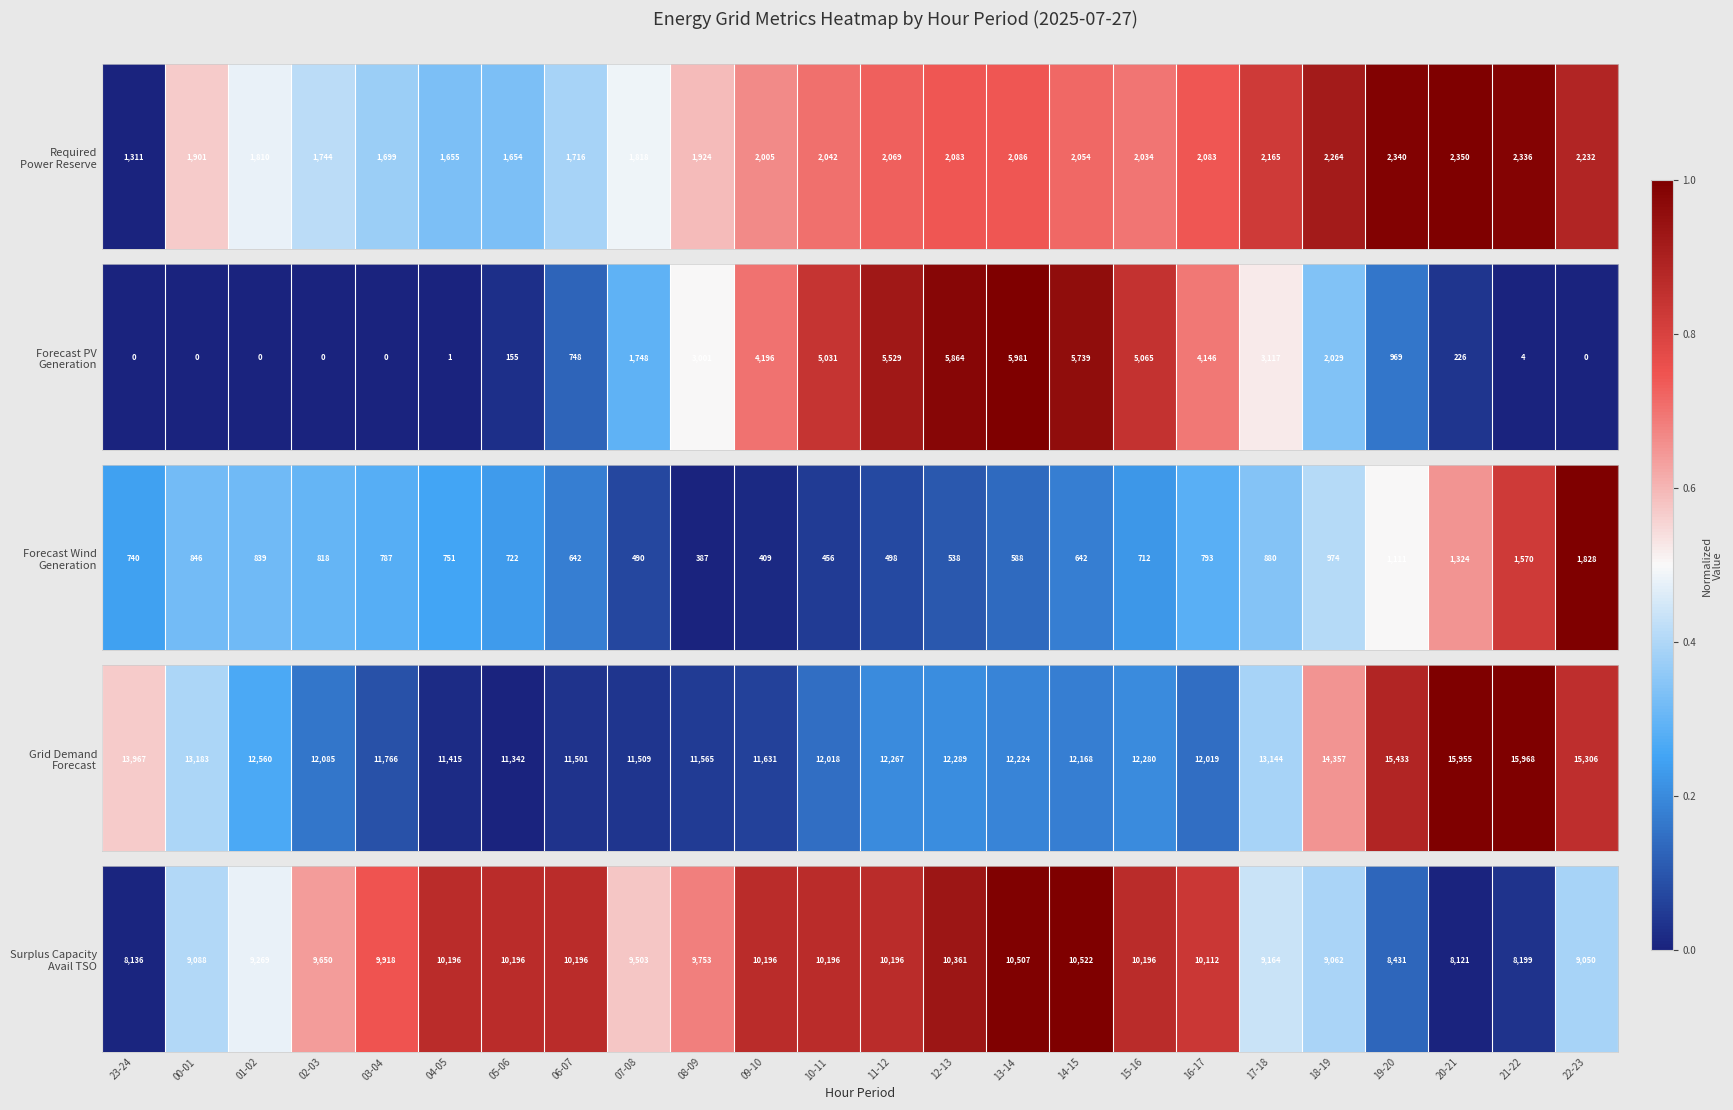

What value does the data have at 16-17?

0.8